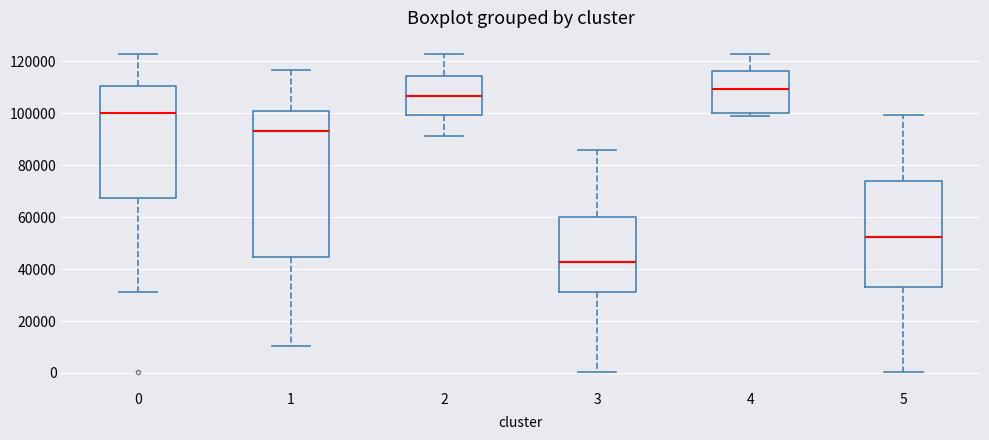

Which box's median line is the highest?

4